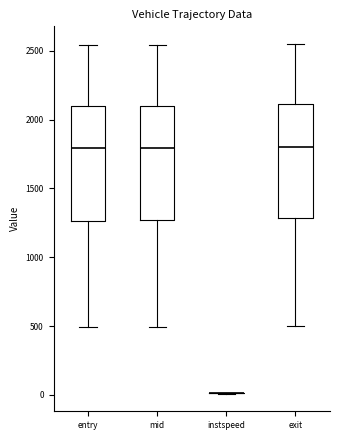

Reading left to right, transcribe this box plot: for each box, give where its median line is, the range the box spans, and where its two whiskers end, as read against the y-axis. The values are not printed on the chart, so give them approximately, as read against the axis.

entry: median 1800, box 1250 to 2100, whiskers 500 to 2550
mid: median 1800, box 1250 to 2100, whiskers 500 to 2550
instspeed: box collapsed to a line at 0, whiskers 0 to 0
exit: median 1800, box 1300 to 2100, whiskers 500 to 2550